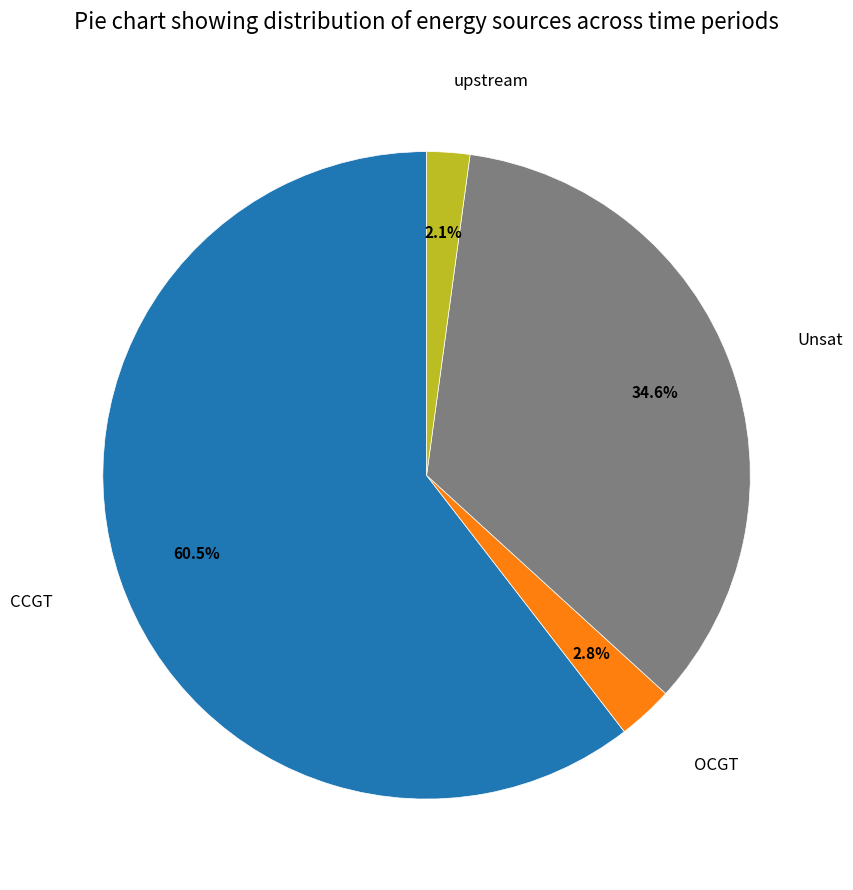

Count the number of slices in the pie.

4